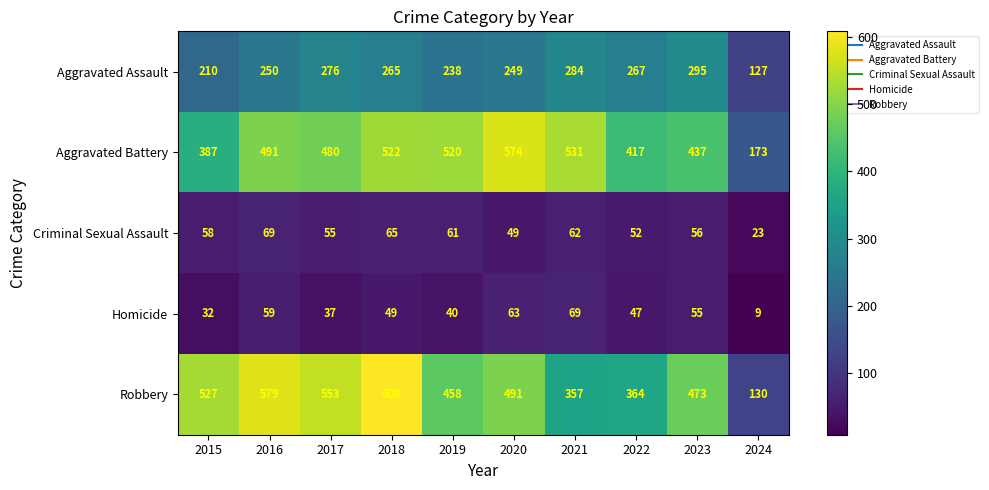

The value of Aggravated Battery at 2022 is 543. True or false?

False